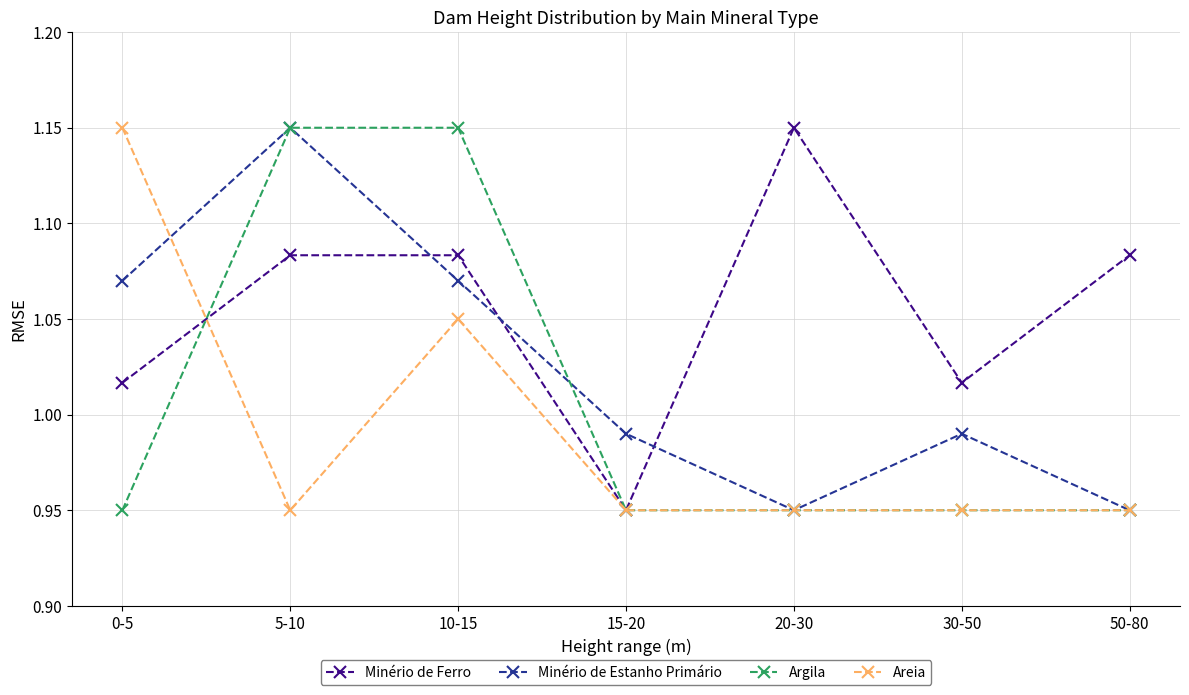

Between 5-10 and 15-20, which series saw the biggest shift?

Argila